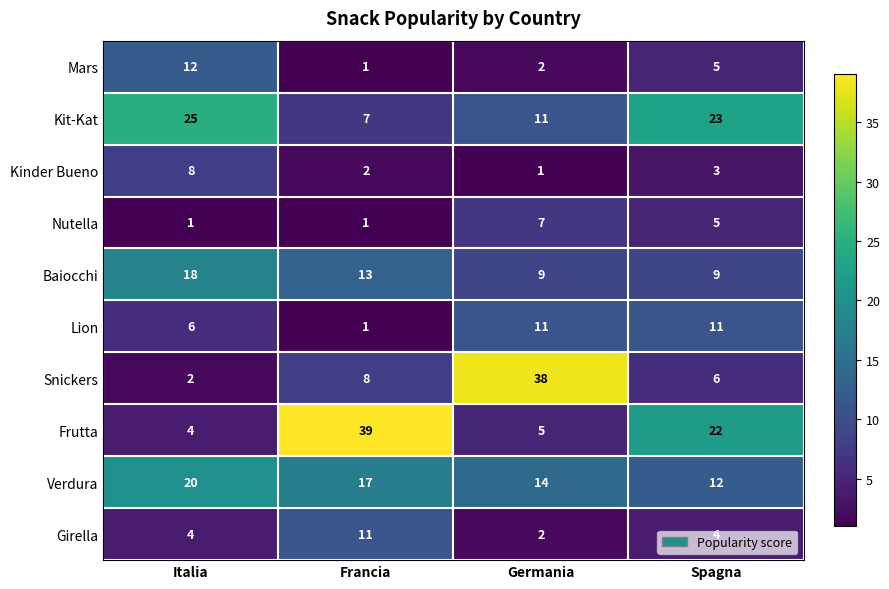

Which category has the highest value across all series?

Francia